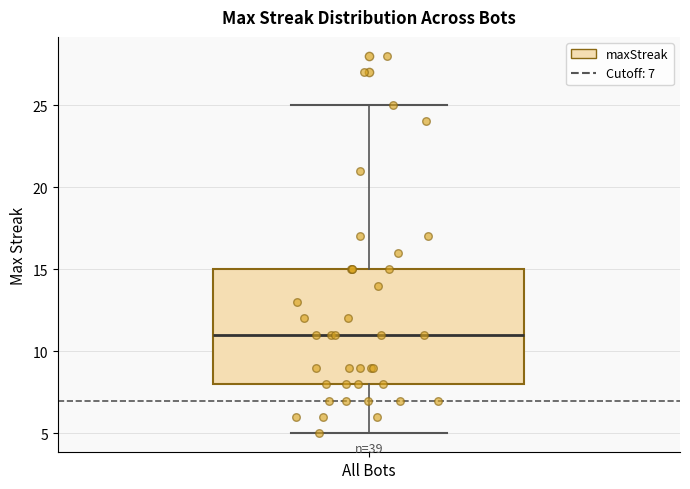

Read this box plot against the y-axis: the position of the median line, the range covered by the box, and the ends of both whiskers. The values are not printed on the chart, so give them approximately, as read against the axis.

median 11, box 8 to 15, whiskers 5 to 25